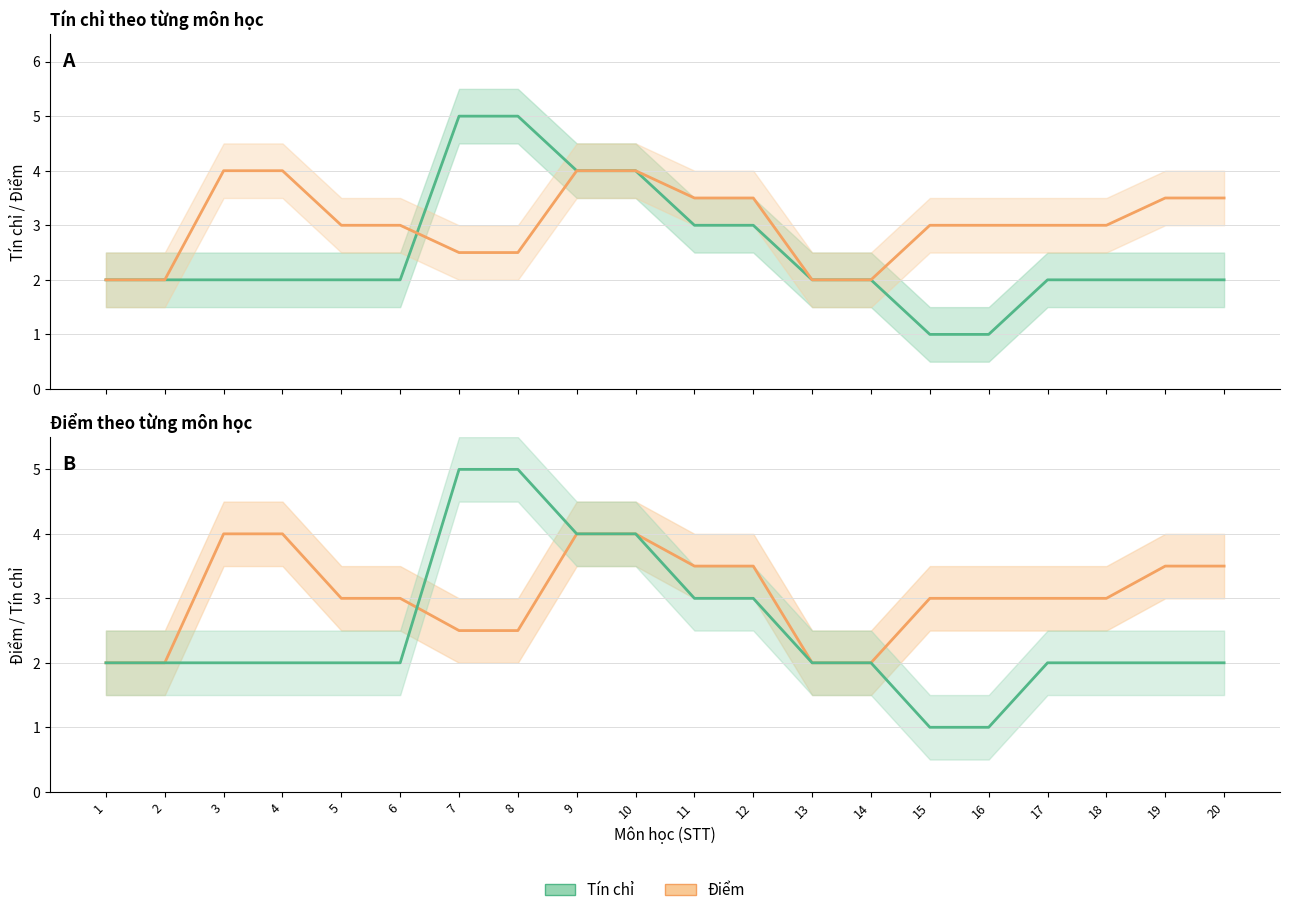

What is the total value across all series at 3?

6.0